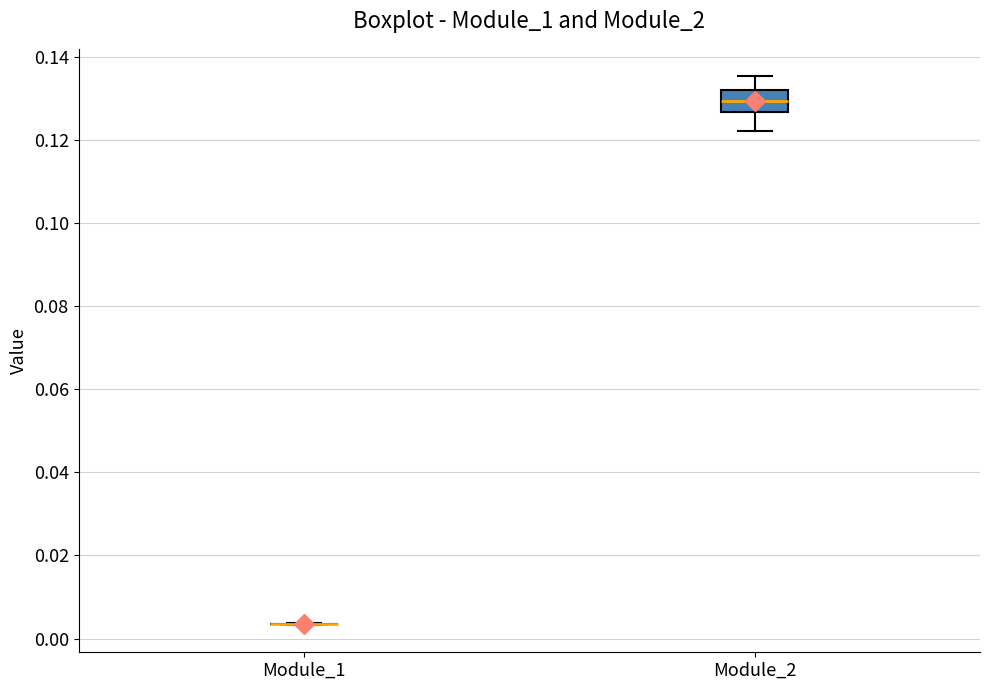

Reading left to right, read every box against the y-axis: the position of its median line, the range the box covers, and the ends of its whiskers. The values are not printed on the chart, so give them approximately, as read against the axis.

Module_1: box collapsed to a line at 0.004, whiskers 0.004 to 0.004
Module_2: median 0.130, box 0.126 to 0.132, whiskers 0.122 to 0.136